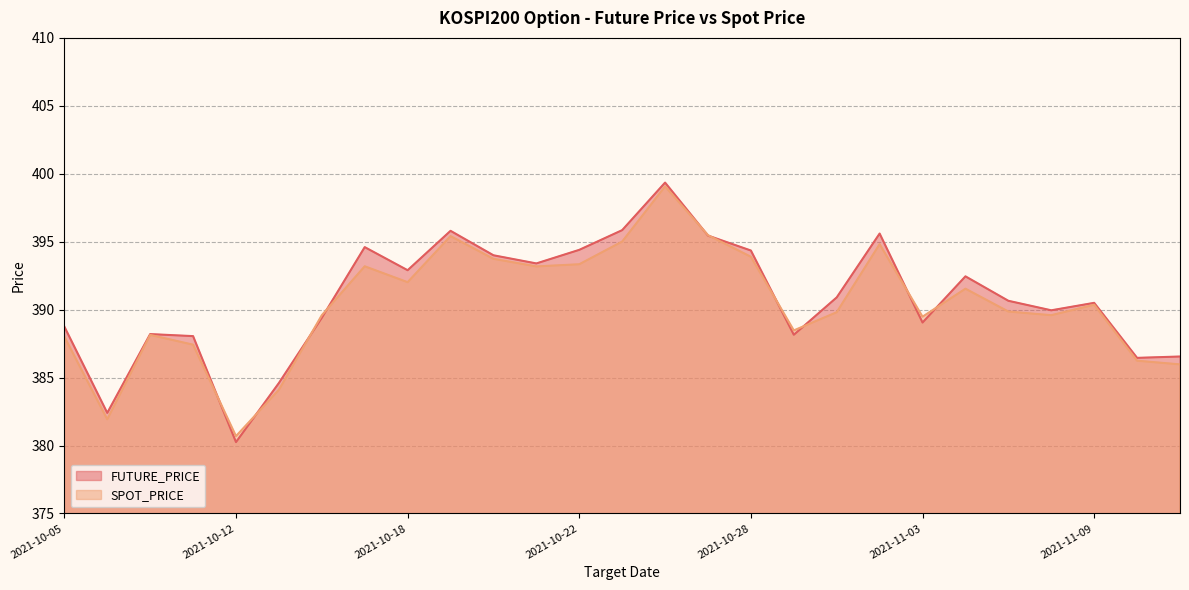

Is it true that FUTURE_PRICE equals 390.5 at 2021-11-09?

True